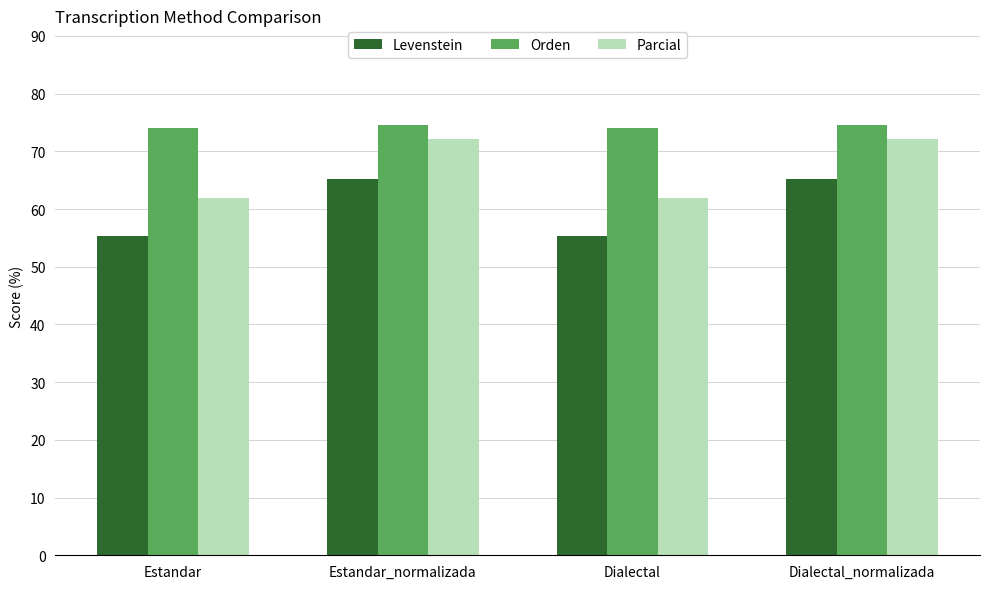

Which series has the largest total across all categories?

Orden